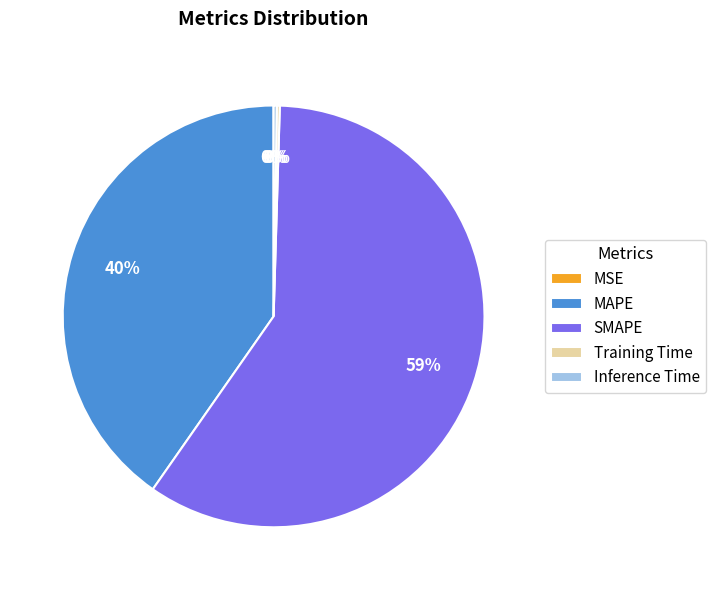

Is it true that SMAPE is 59% of the pie?

True